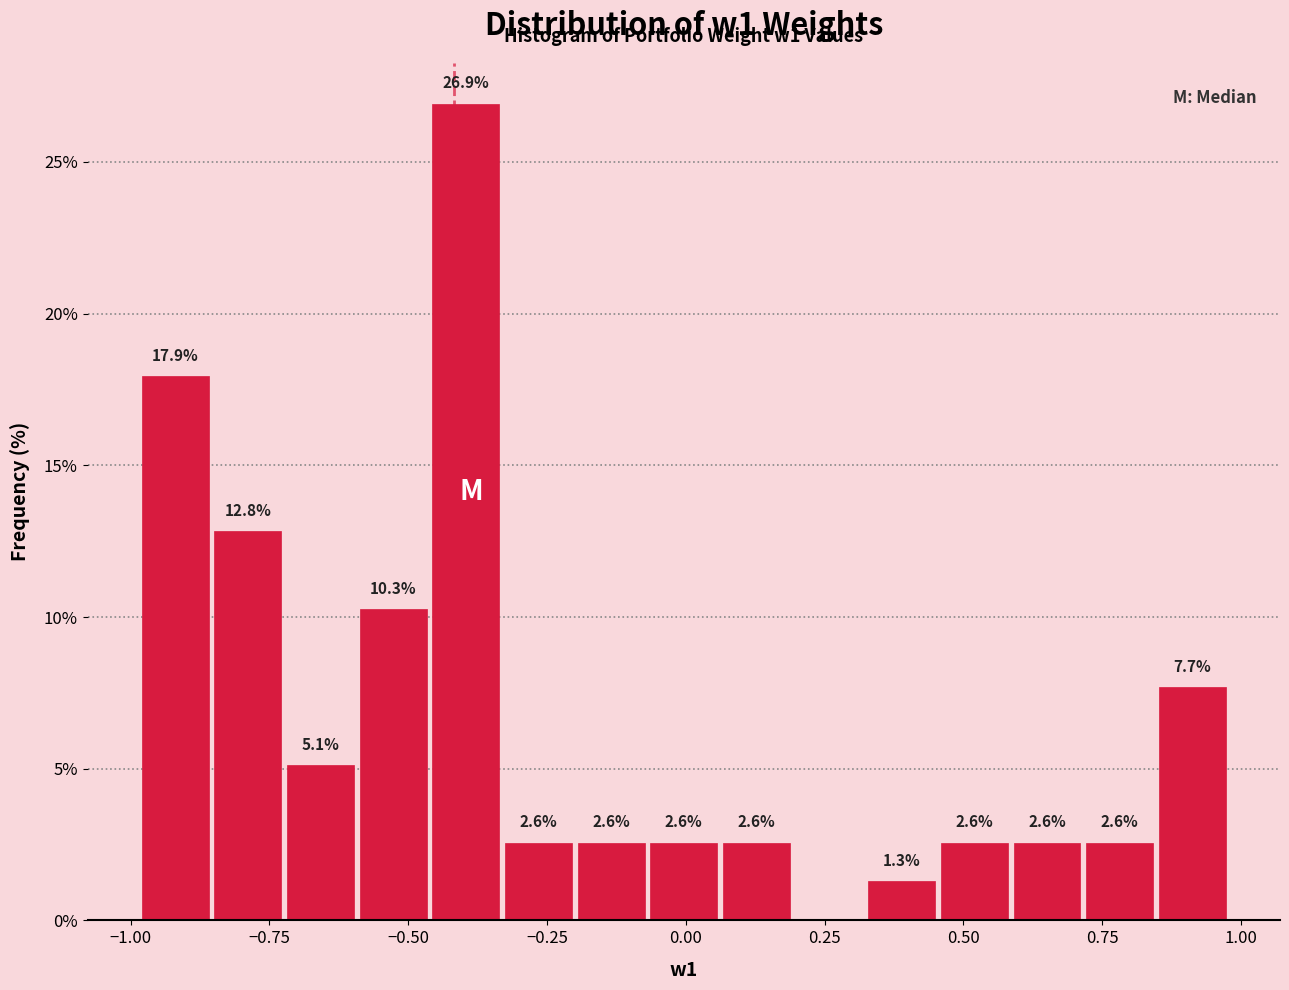

Around what value on the x-axis is the tallest bar? Give the approximate position of its centre, as read against the axis.

-0.40